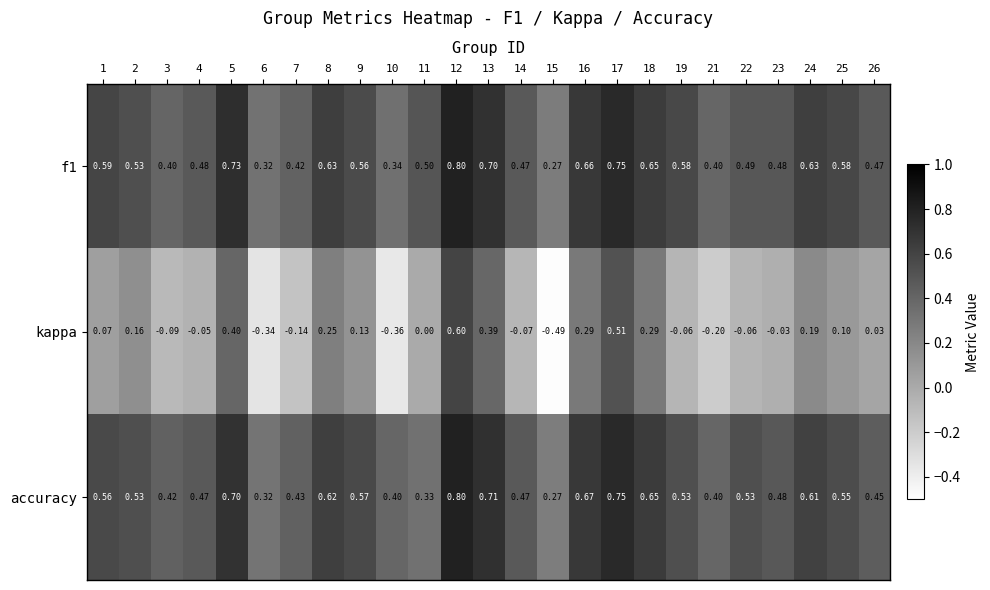

Is the value of f1 at 21 greater than the value of kappa at 19?

Yes